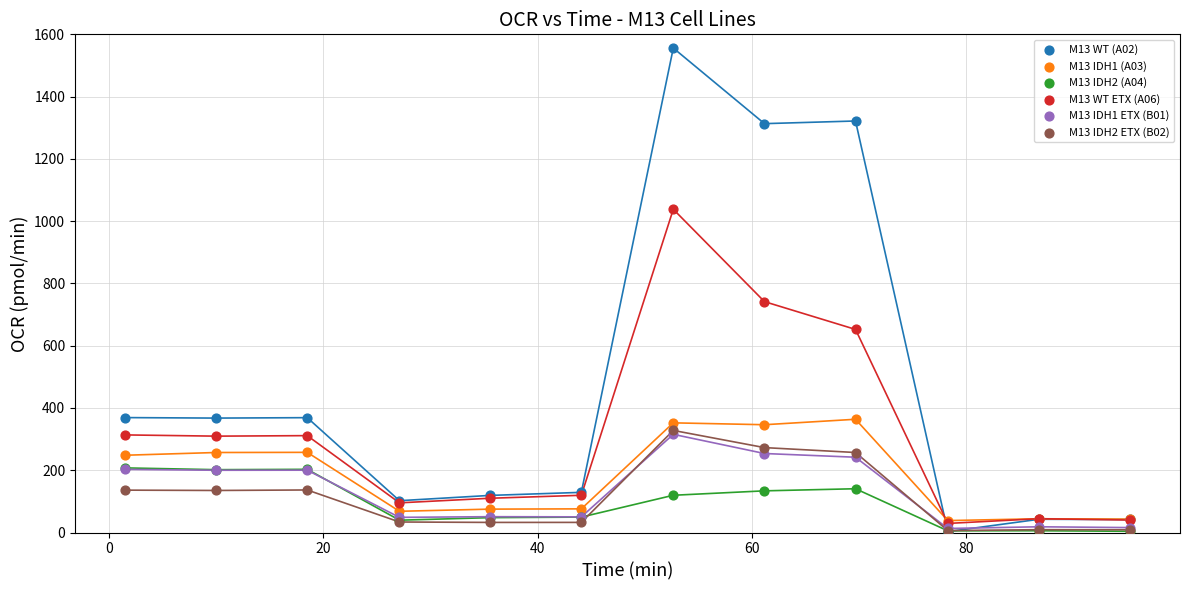

What are all the series names shown in the legend?

M13 WT (A02), M13 IDH1 (A03), M13 IDH2 (A04), M13 WT ETX (A06), M13 IDH1 ETX (B01), M13 IDH2 ETX (B02)